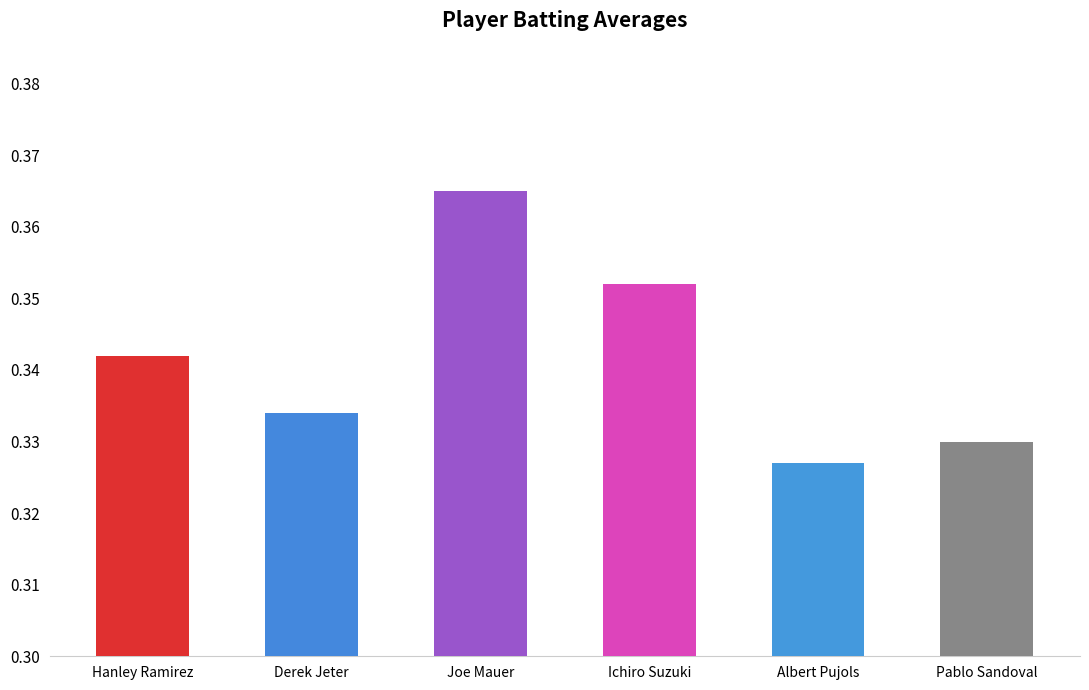

Where is the data nearest to the value 0?

Albert Pujols